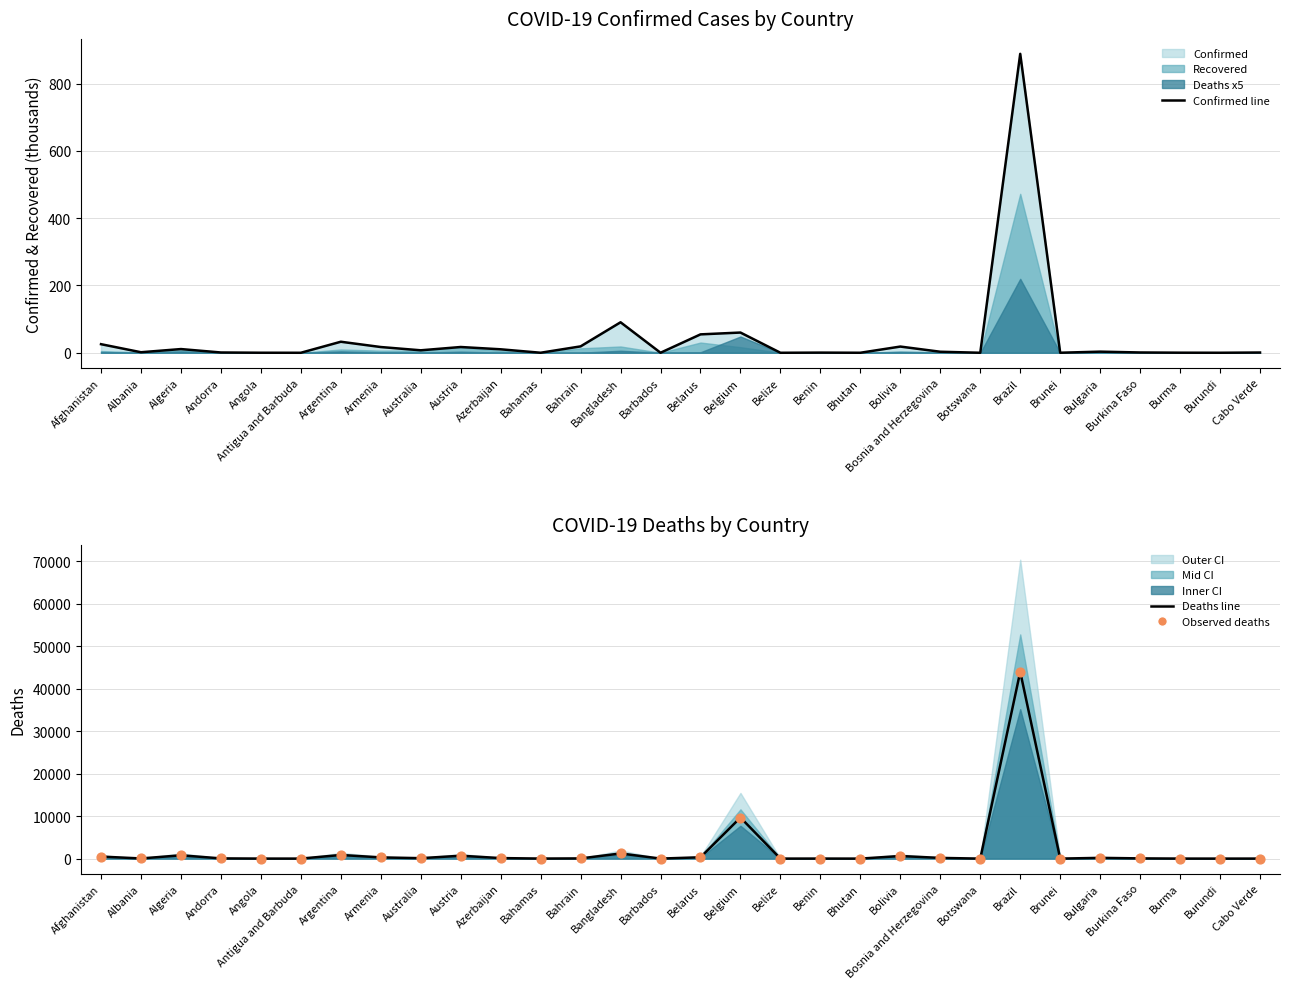

Which series has the widest spread of Y values?

Deaths (line)